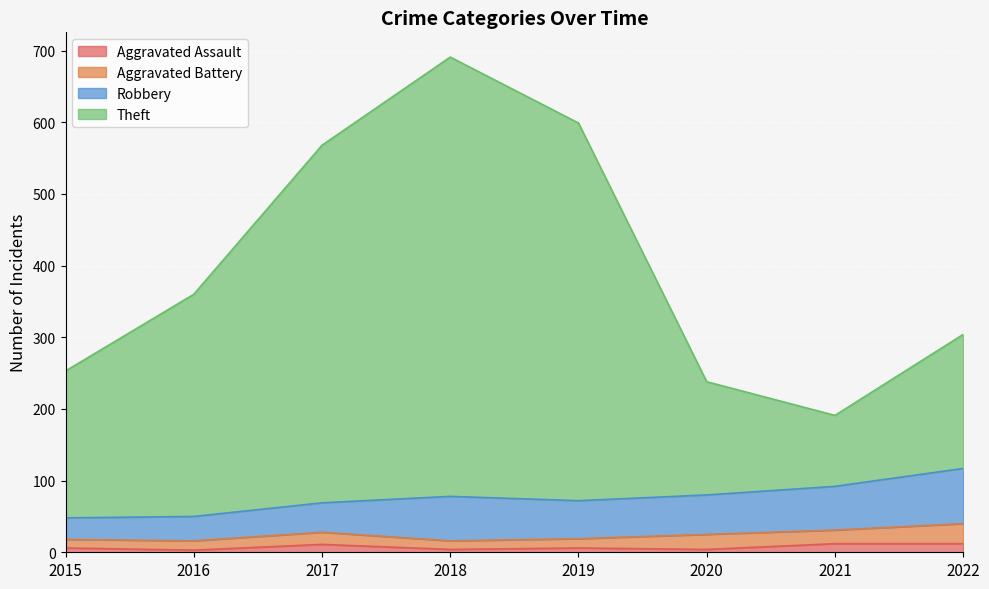

Count the Aggravated Assault values in the range 4 to 12.

7